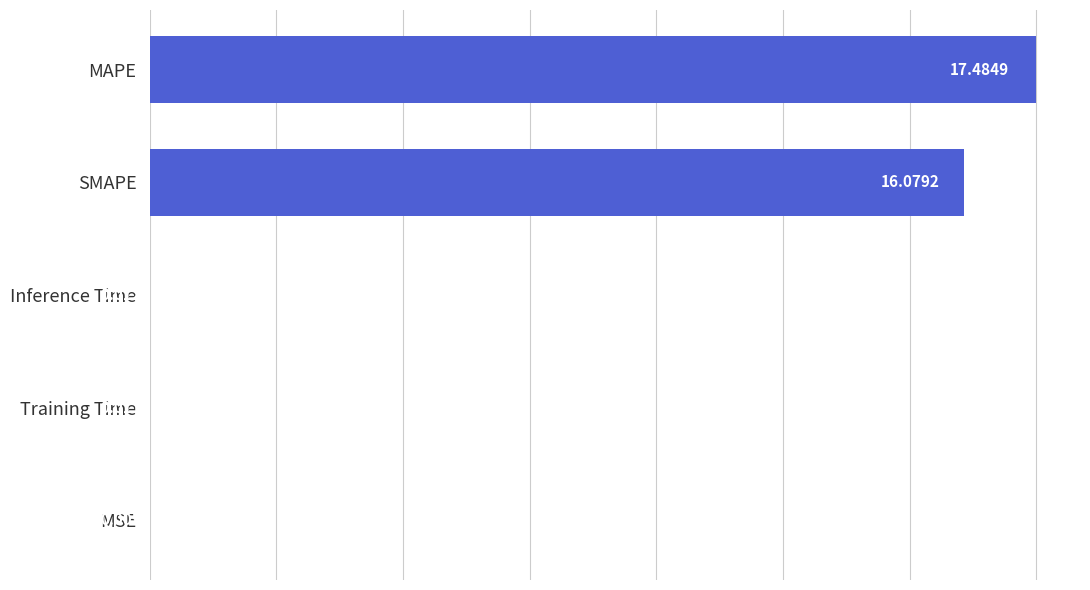

What is the maximum value shown in the chart?

17.5